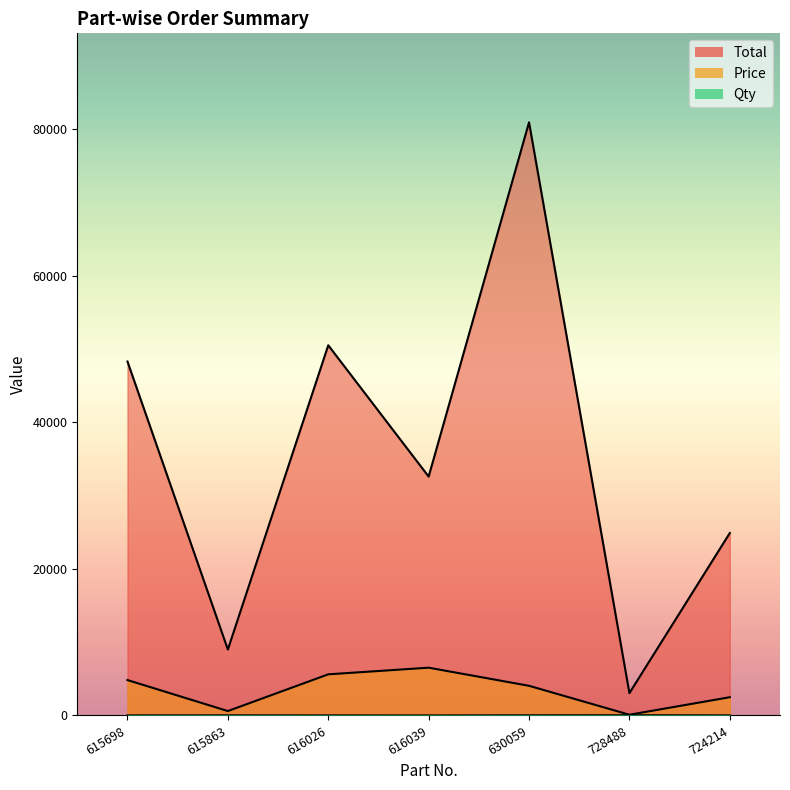

What are all the series names shown in the legend?

Total, Price, Qty